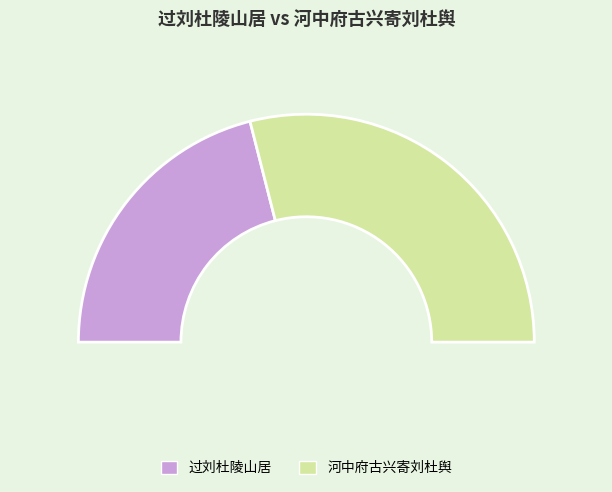

Does any single category account for the majority?

Yes